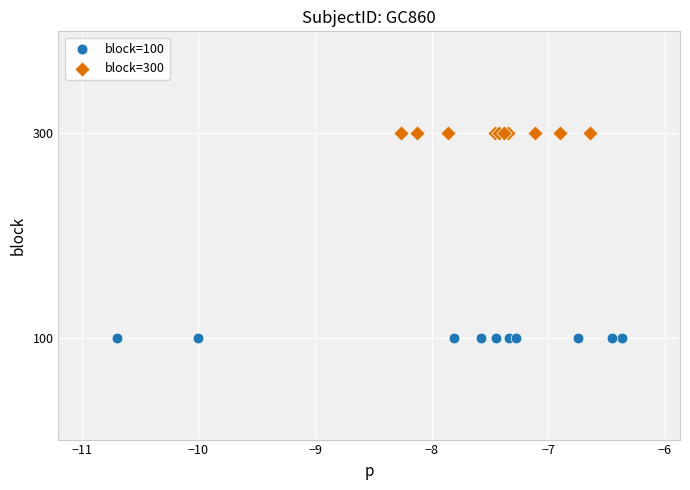

Which series reaches the minimum Y coordinate?

block=100